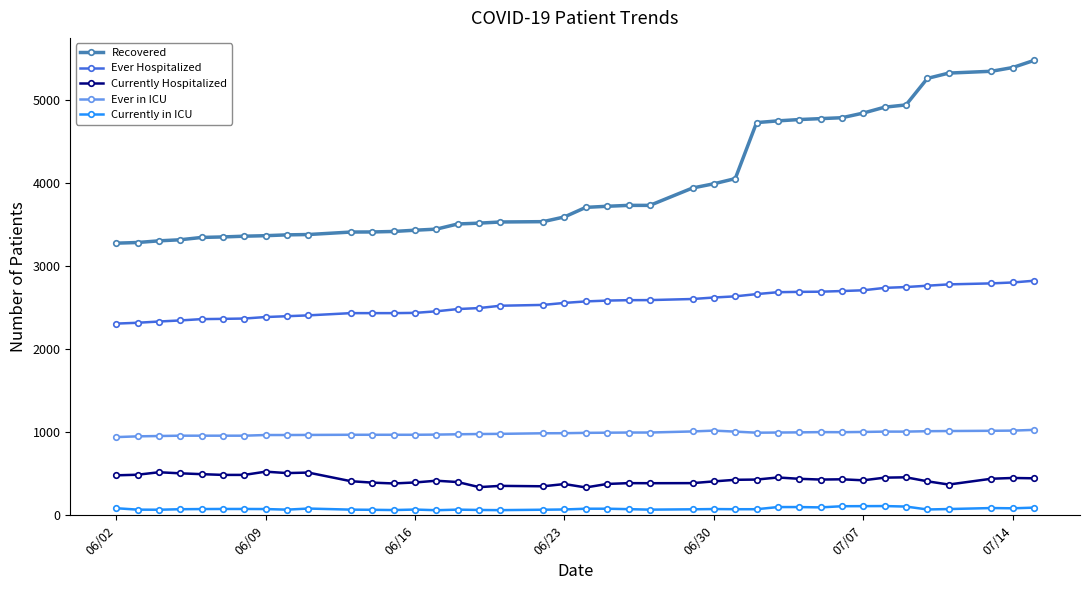

What is the difference between the maximum and minimum values in the Currently Hospitalized series?

190